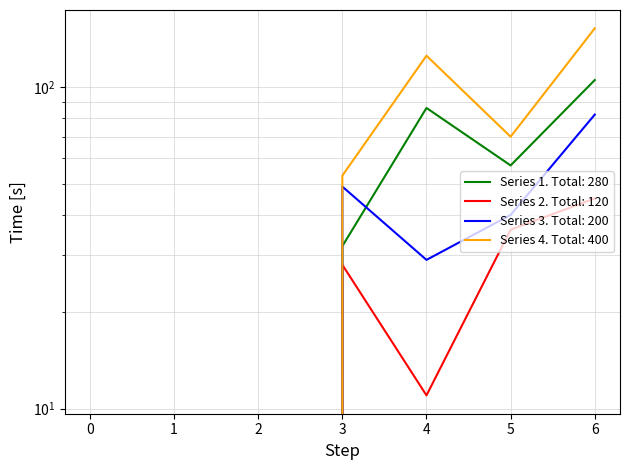

Is it true that Series 1 equals 116 at 4?

False